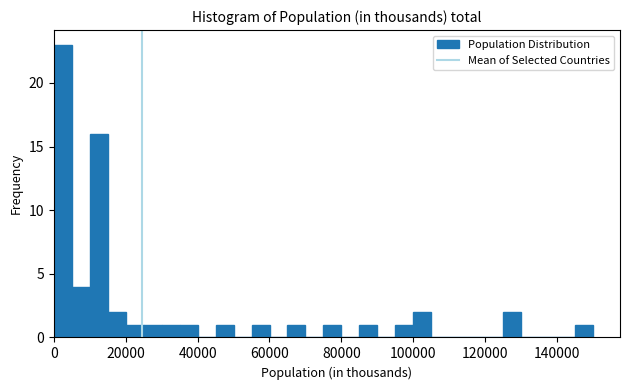

Around what value on the x-axis is the tallest bar? Give the approximate position of its centre, as read against the axis.

2000